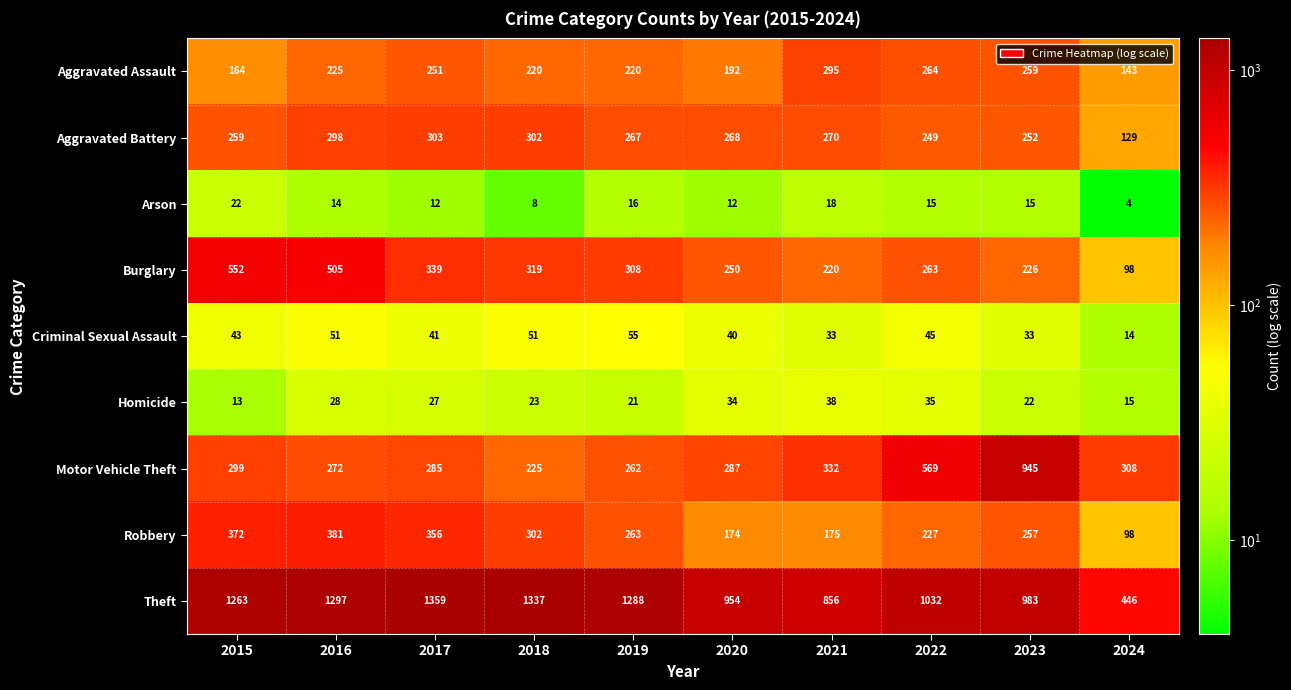

At how many categories does at least one series exceed 352?

10